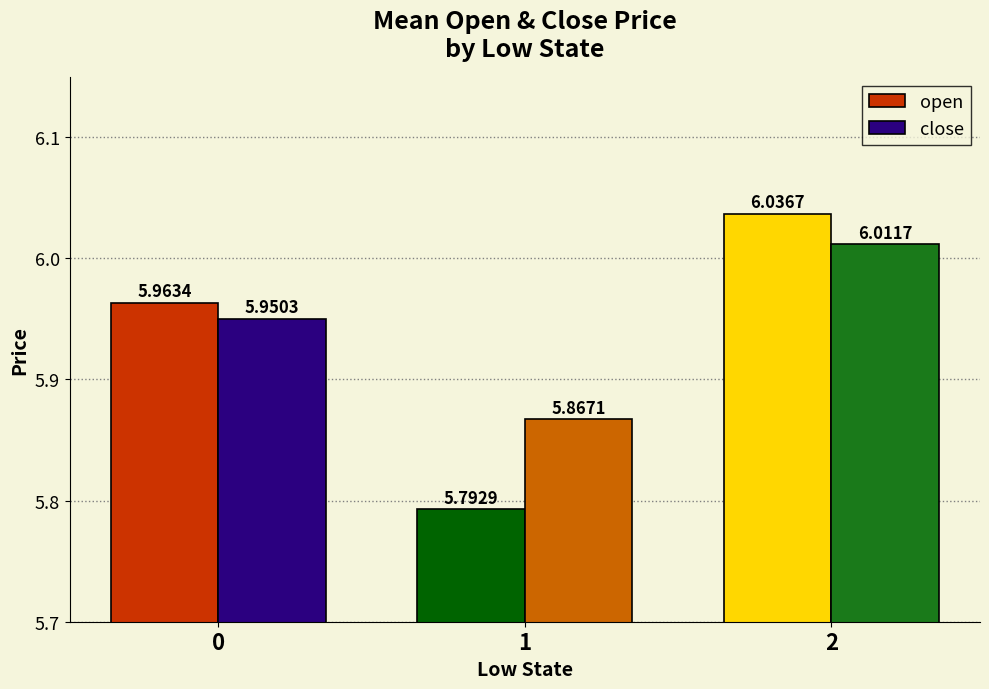

How many series are shown in this chart?

2